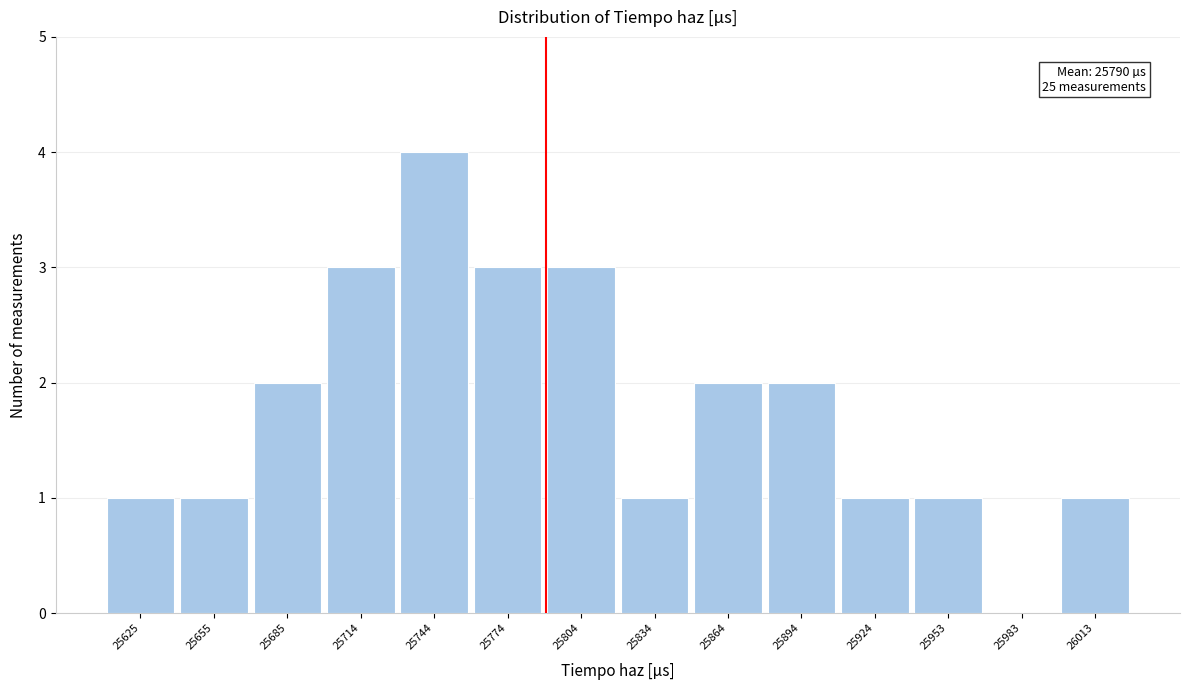

Over which range of the x-axis is the bar tallest?

25730 to 25760